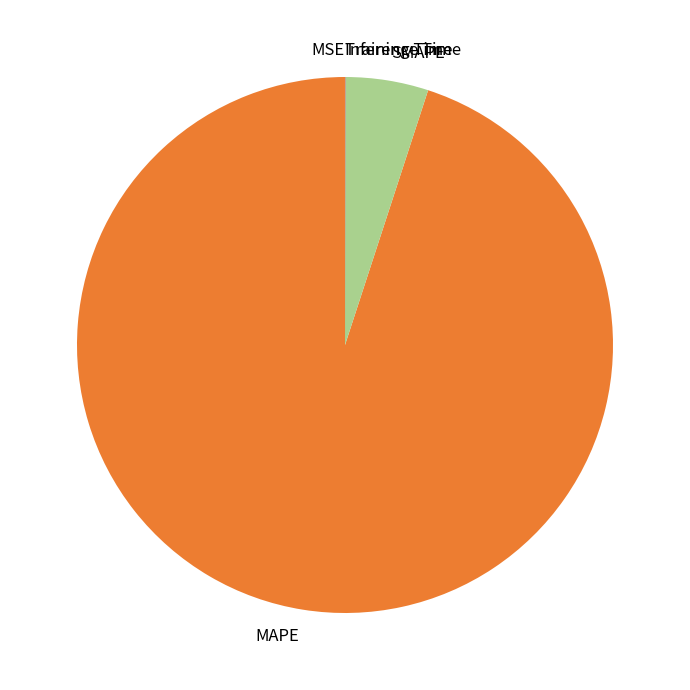

True or false: SMAPE accounts for 5% of the total.

True